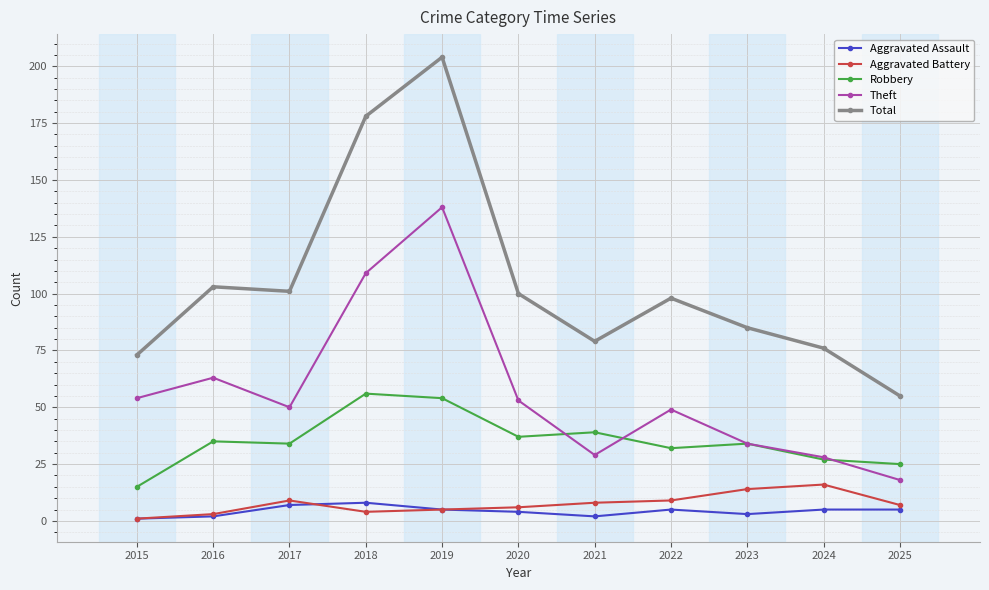

Which series has the widest spread of values?

Total